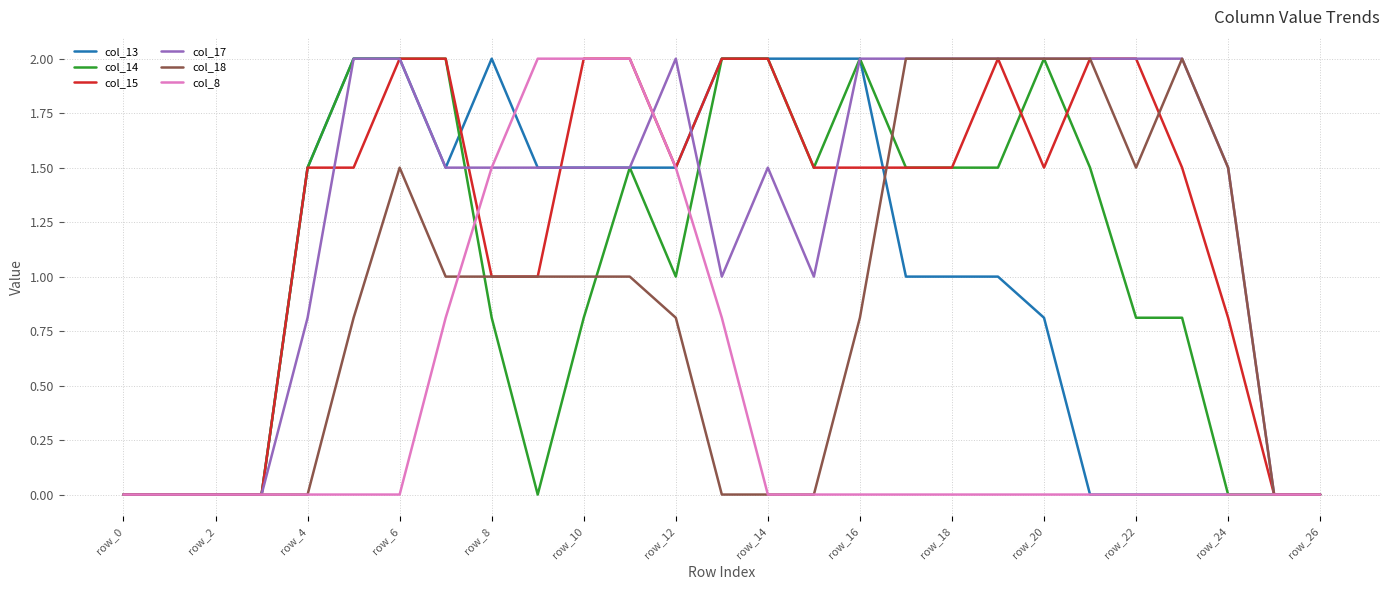

What is the maximum value shown in the chart?

2.0